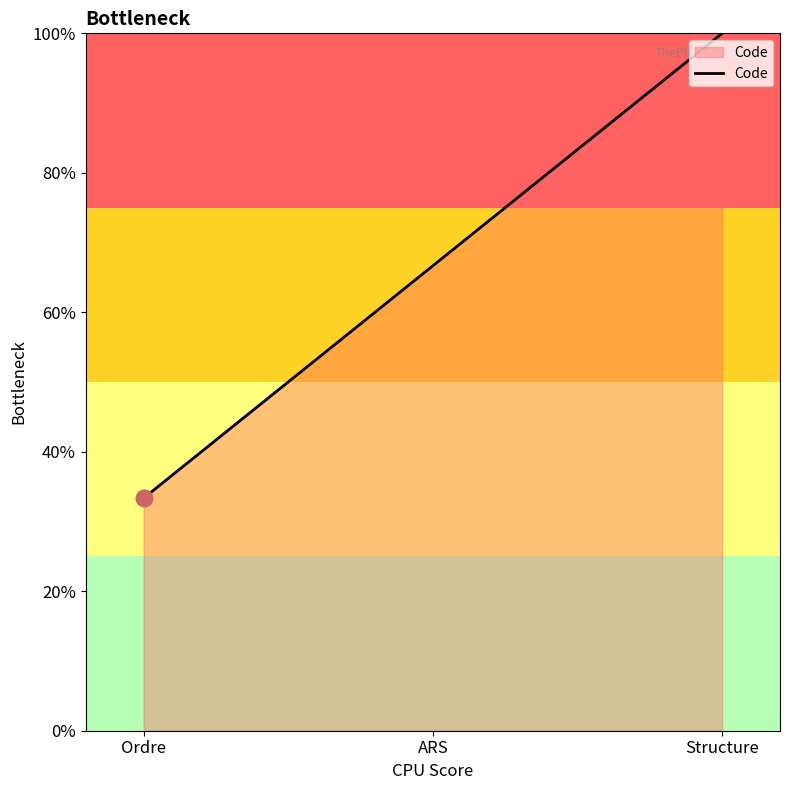

Does the chart have visible grid lines?

No